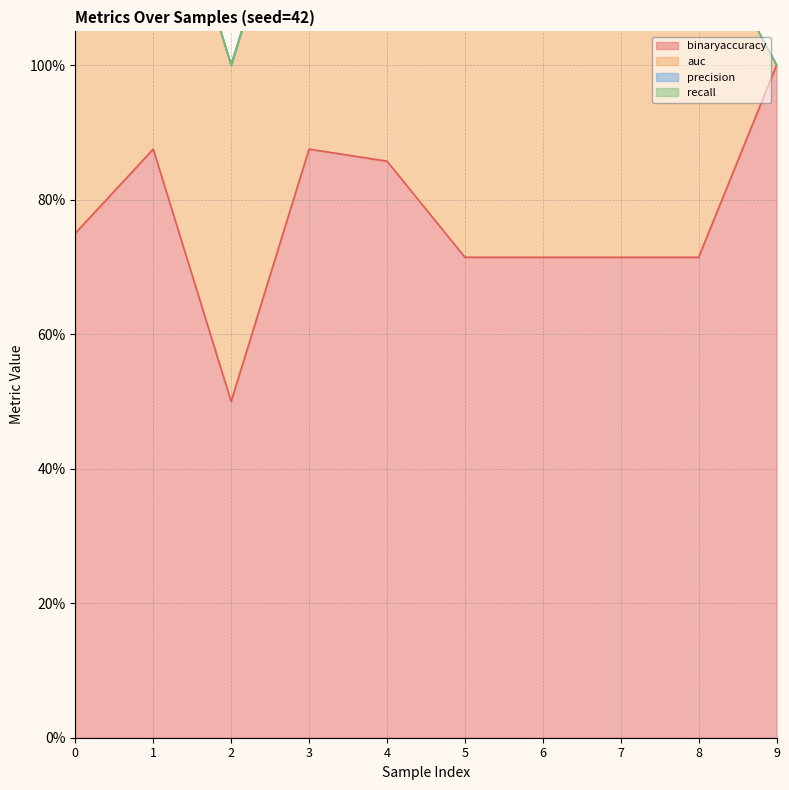

How many lines are shown in the chart?

4